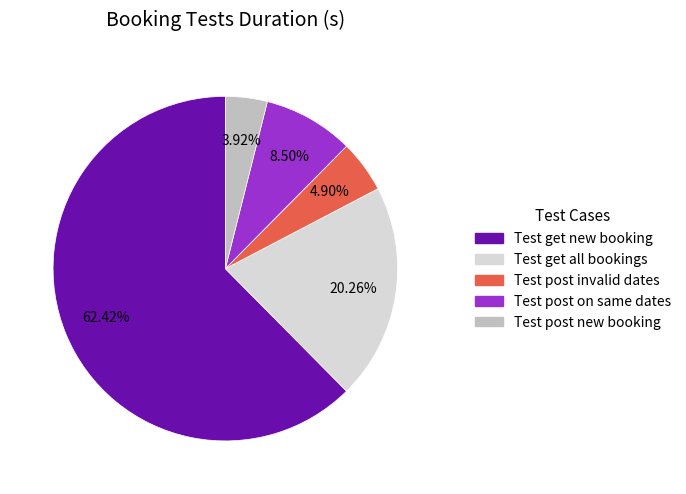

Is it true that Test get new booking is 62% of the pie?

True